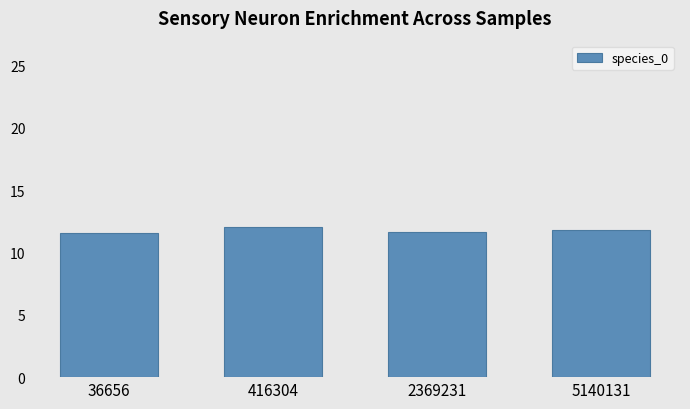

What is the difference between the maximum and minimum values?

0.5